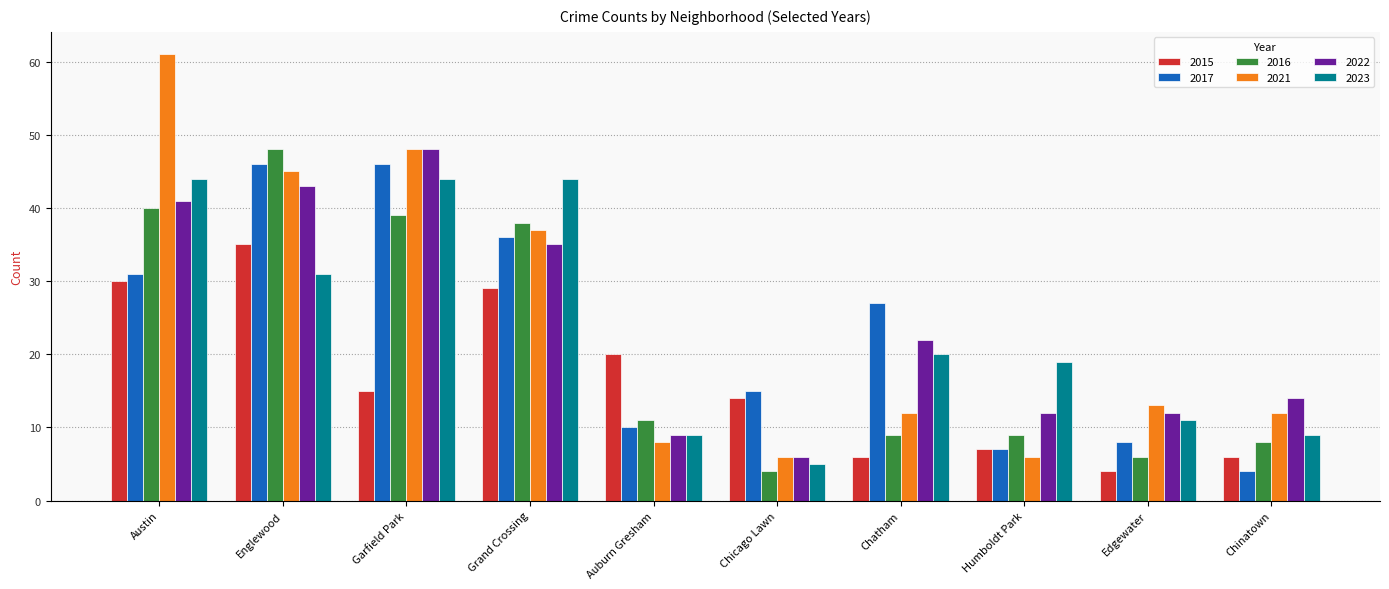

What is the approximate value of 2022 at Auburn Gresham, to the nearest 10?

10